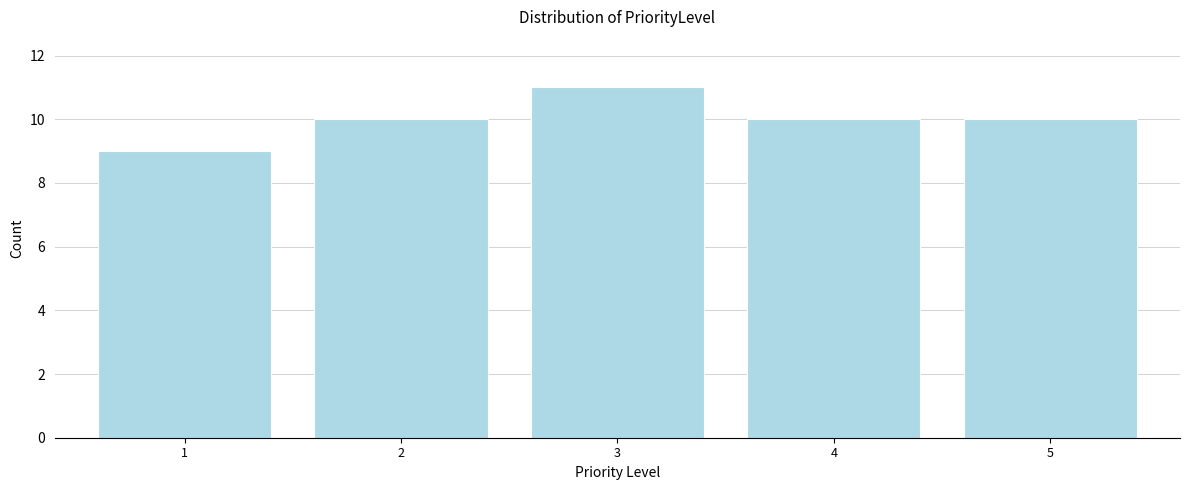

Reading right to left, what are all the values shown in this chart?

5=10	4=10	3=11	2=10	1=9